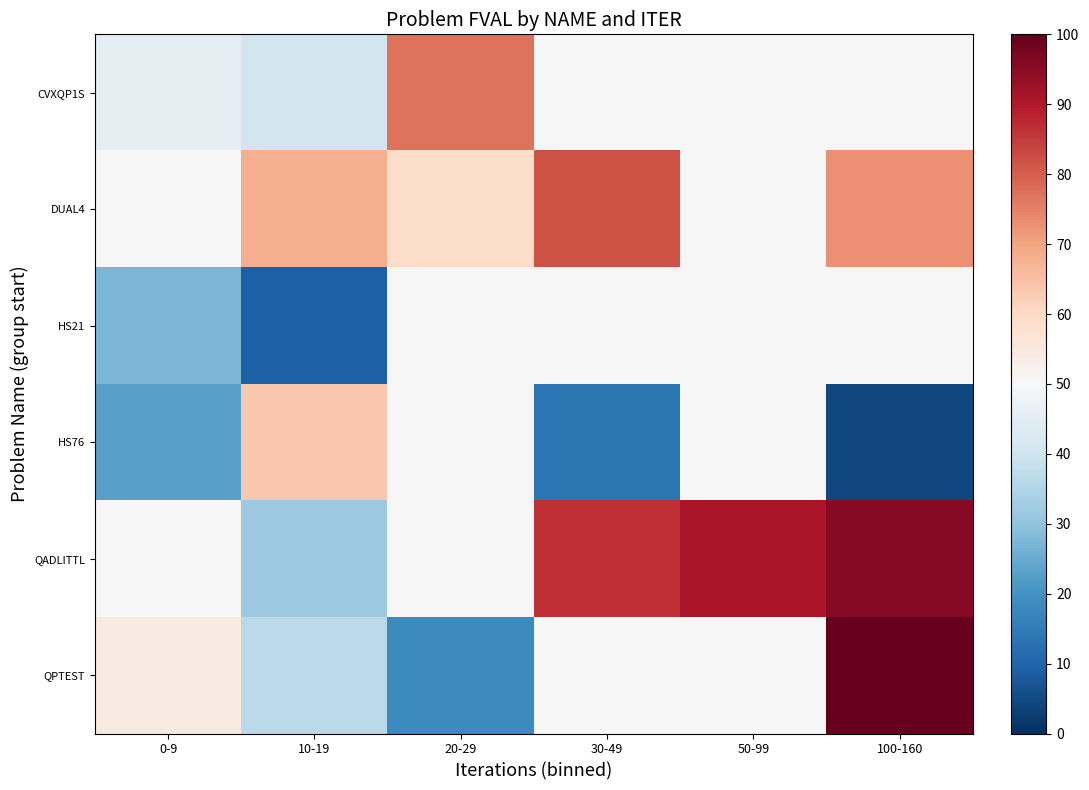

Reading left to right, list all the values displayed in this chart.

CVXQP1S: 0-9=45.5	10-19=40.9	20-29=77.3	30-49=50.0	50-99=50.0	100-160=50.0
DUAL4: 0-9=50.0	10-19=68.2	20-29=59.1	30-49=81.8	50-99=50.0	100-160=72.7
HS21: 0-9=27.3	10-19=9.1	20-29=50.0	30-49=50.0	50-99=50.0	100-160=50.0
HS76: 0-9=22.7	10-19=63.6	20-29=50.0	30-49=13.6	50-99=50.0	100-160=4.5
QADLITTL: 0-9=50.0	10-19=31.8	20-29=50.0	30-49=86.4	50-99=90.9	100-160=95.5
QPTEST: 0-9=54.5	10-19=36.4	20-29=18.2	30-49=50.0	50-99=50.0	100-160=100.0